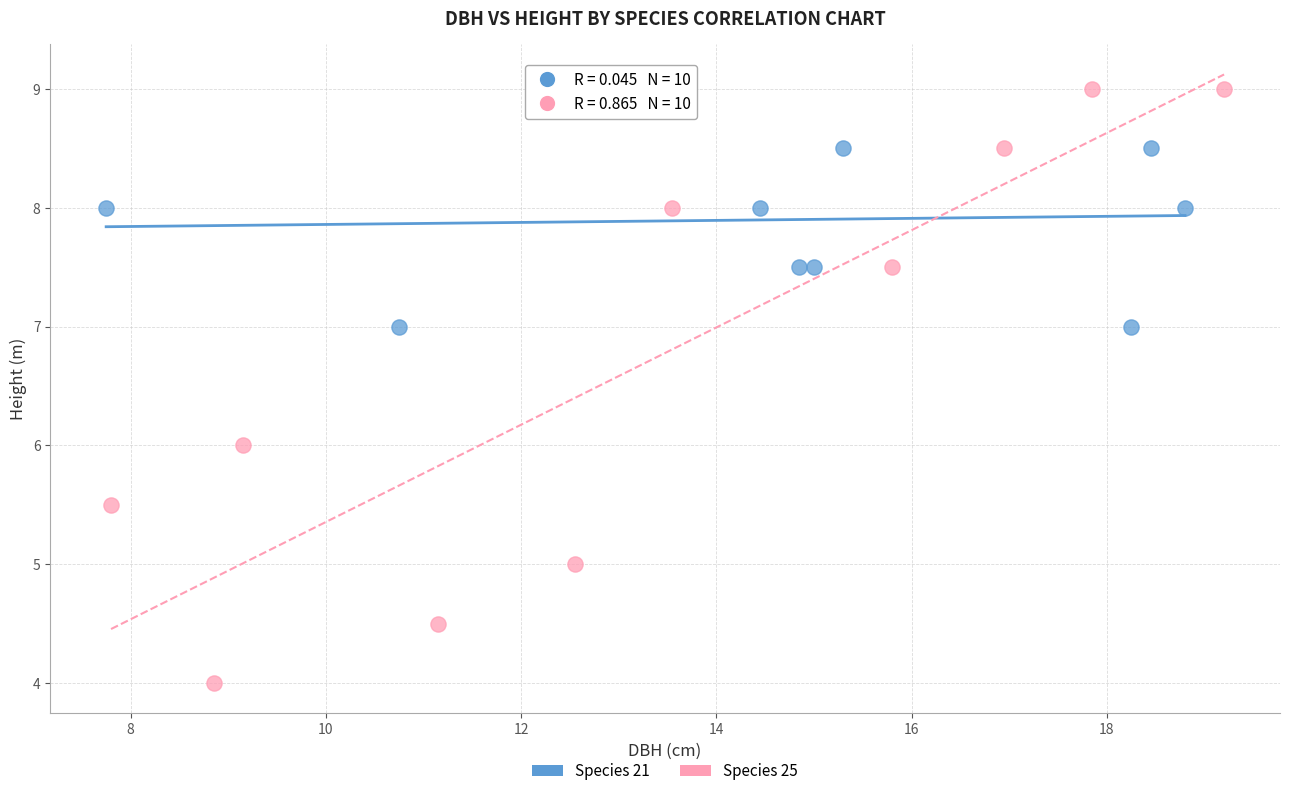

Which series reaches the minimum Y coordinate?

Species 25